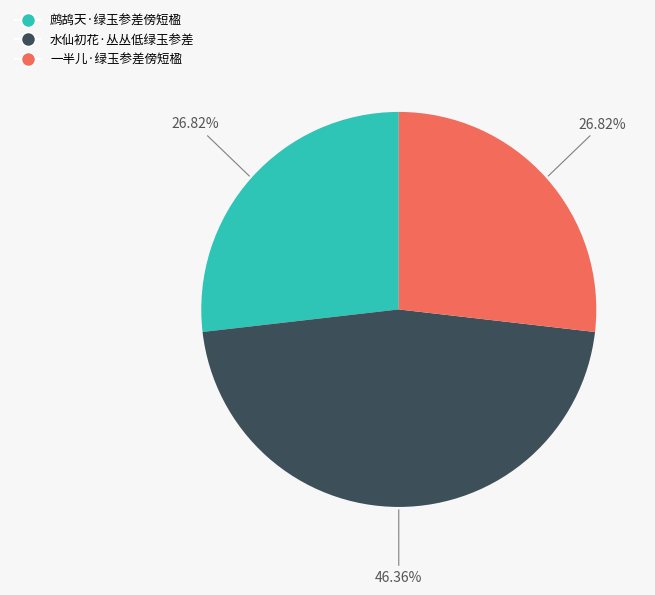

To the nearest percent, what is the difference between the largest and smallest slice percentages?

20%